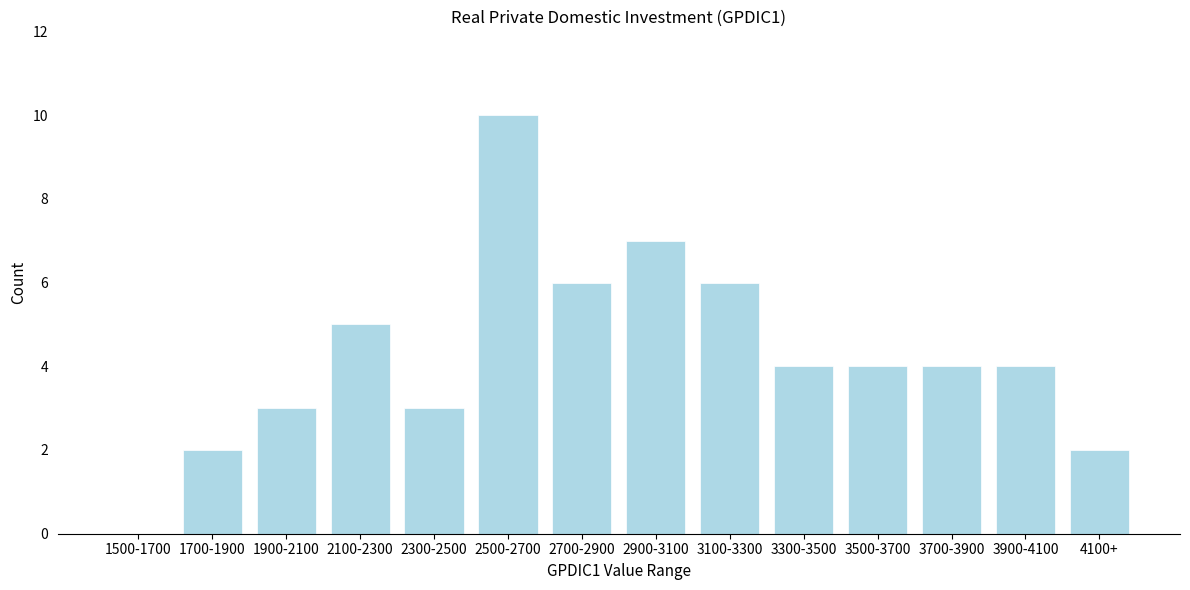

Reading left to right, extract all data points from this chart.

1500-1700=0	1700-1900=2	1900-2100=3	2100-2300=5	2300-2500=3	2500-2700=10	2700-2900=6	2900-3100=7	3100-3300=6	3300-3500=4	3500-3700=4	3700-3900=4	3900-4100=4	4100+=2